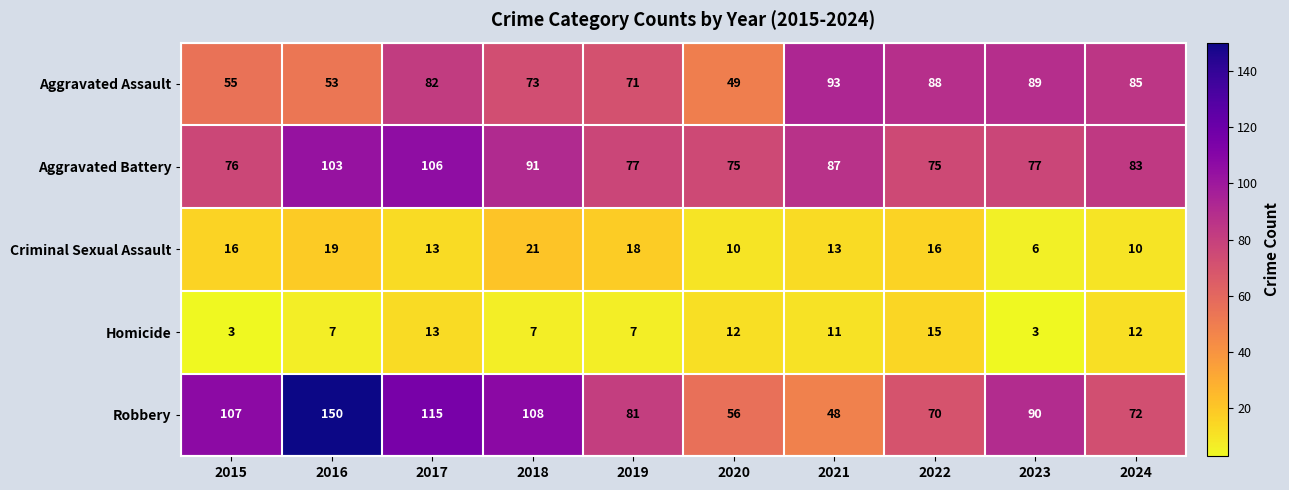

Which series changed the most between 2016 and 2022?

Robbery